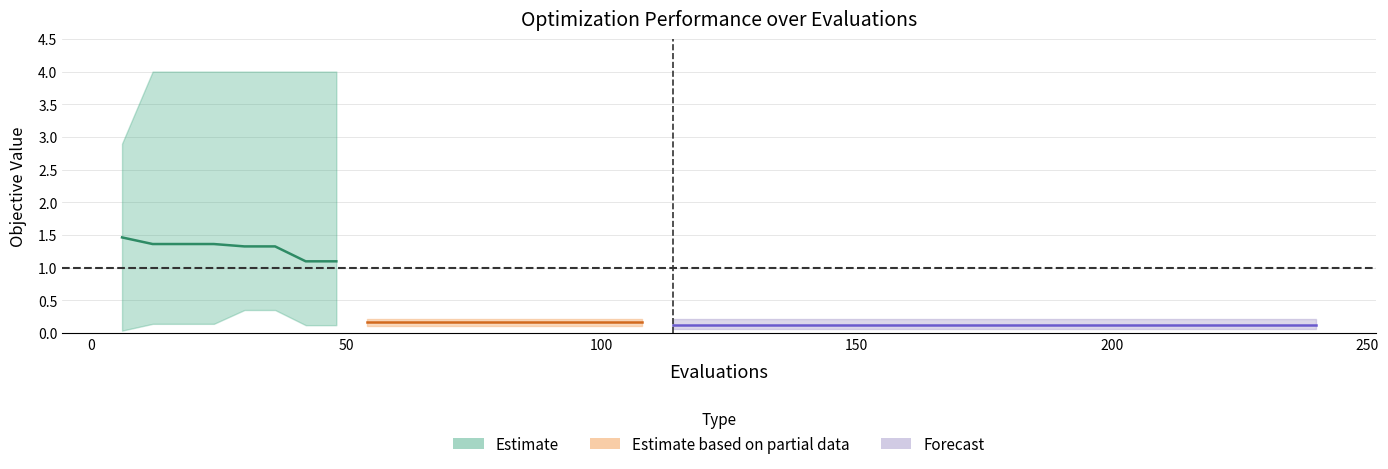

What is the maximum value shown in the chart?

1.5